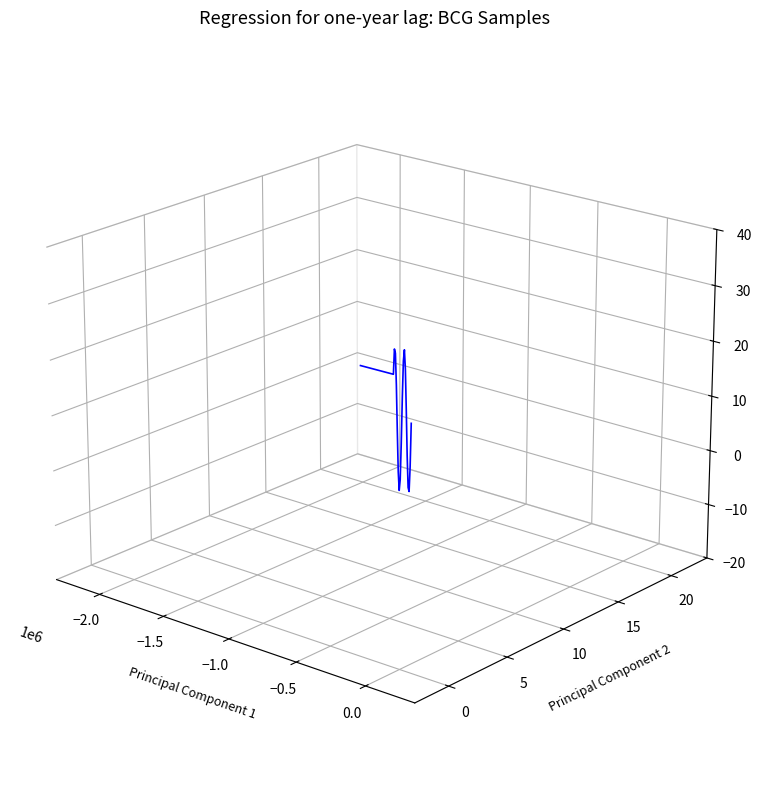

Does the chart have visible grid lines?

No